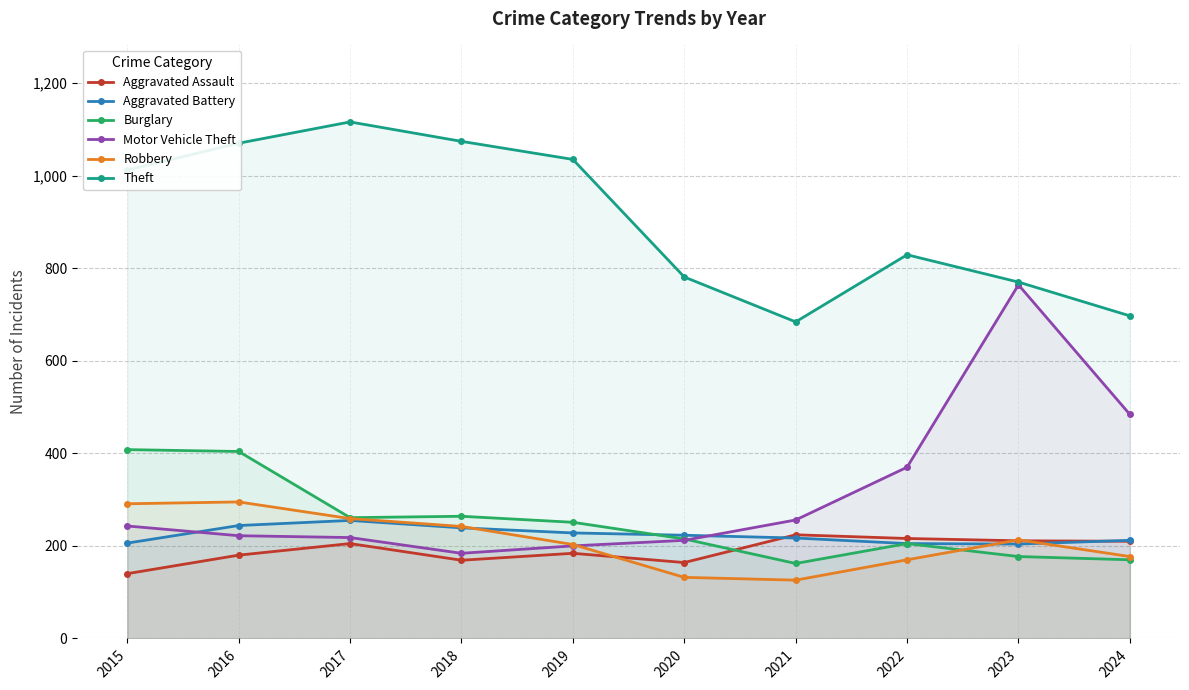

How many values in the Motor Vehicle Theft series are below 243?

5